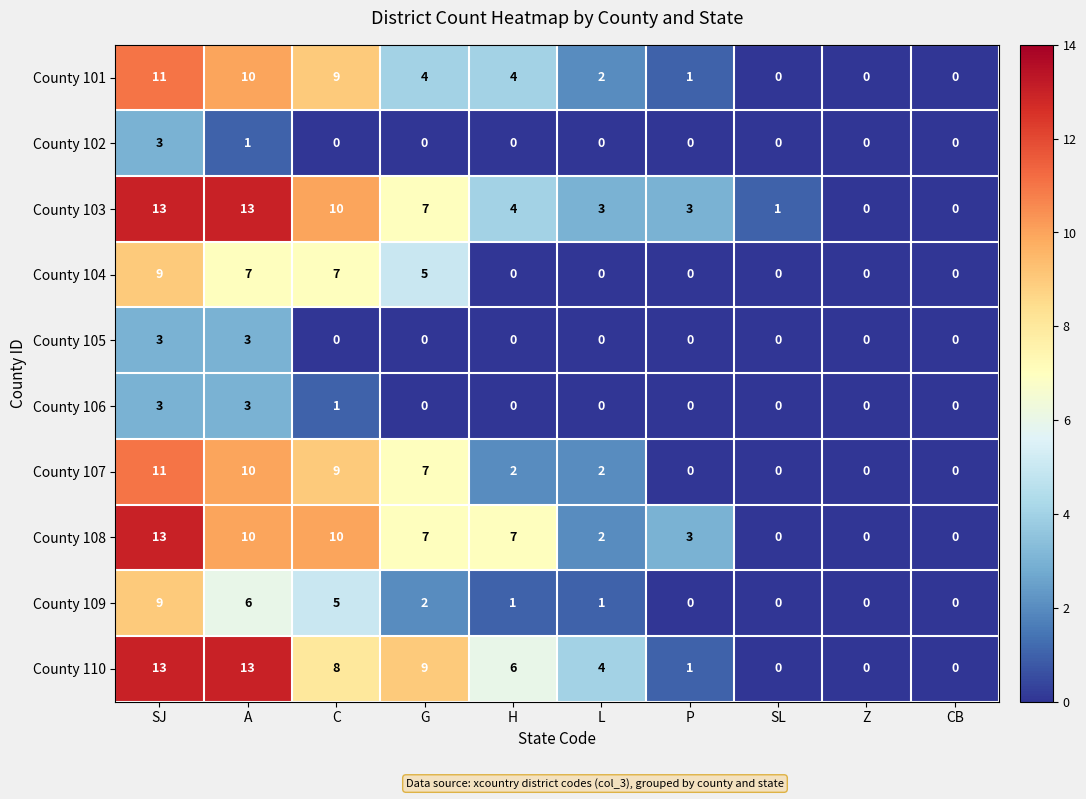

The value of County 102 at H is -1. True or false?

False